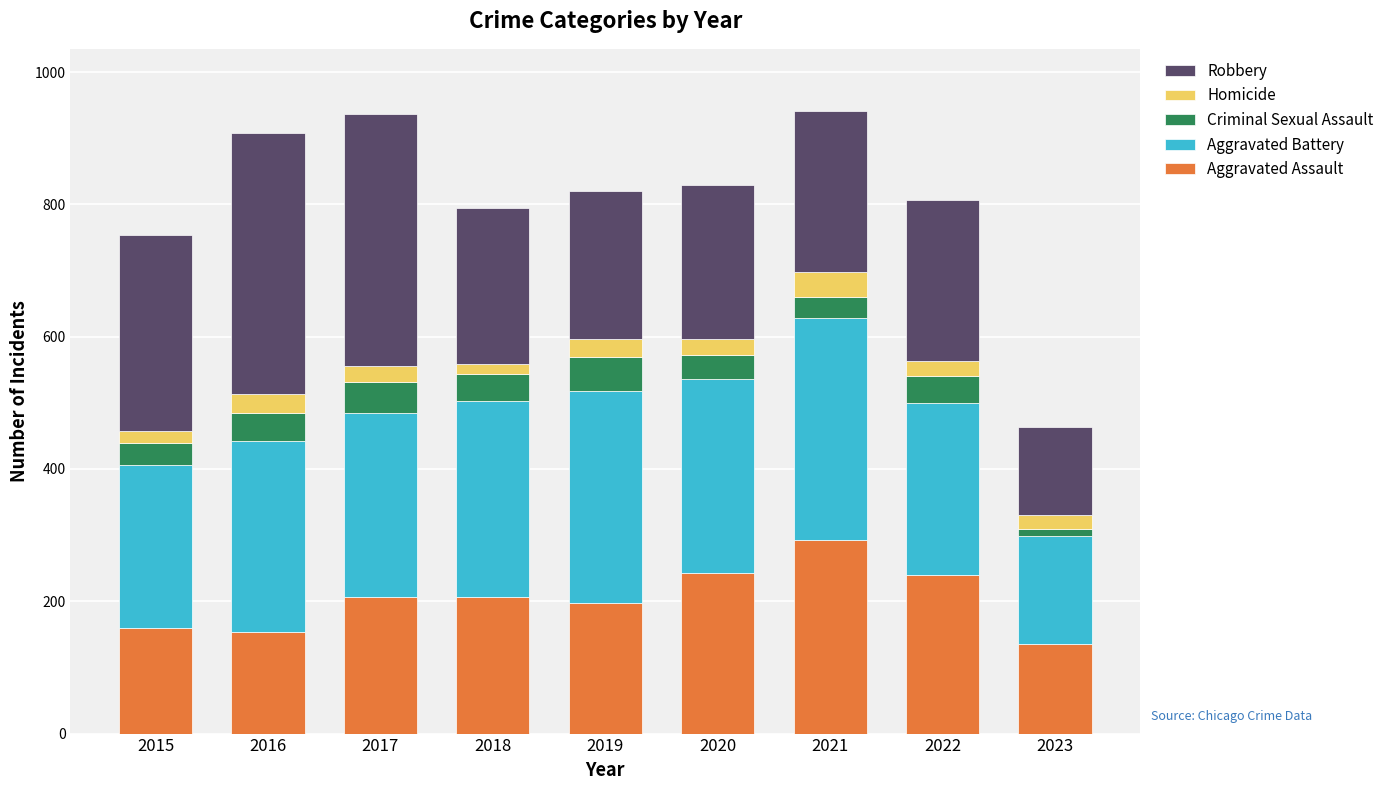

What is the total value across all series at 2021?

941